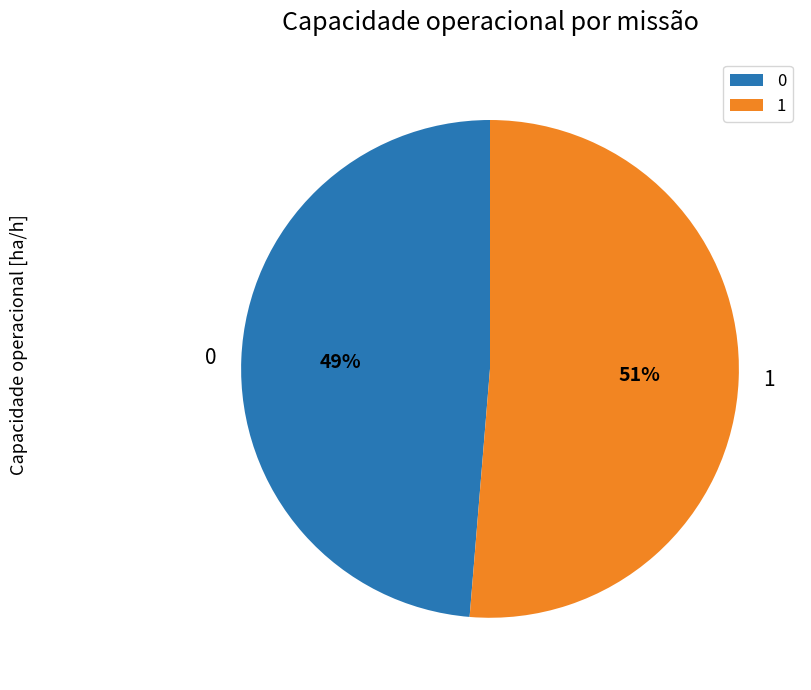

To the nearest percent, what portion does 0 represent?

49%